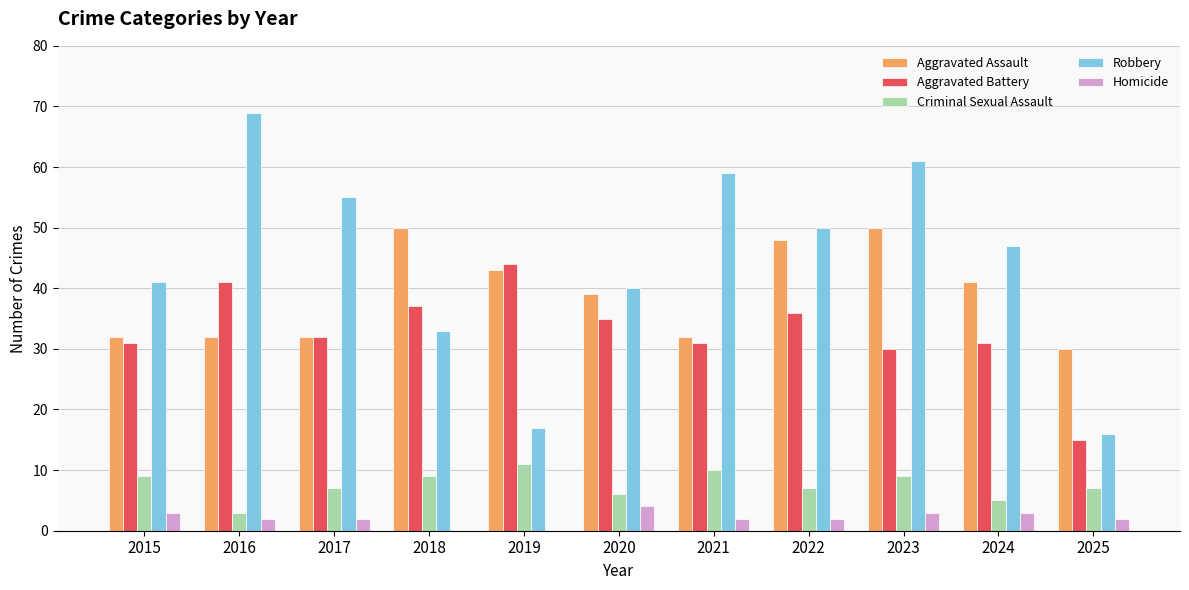

What is the sum of the Robbery values at 2017 and 2023?

116